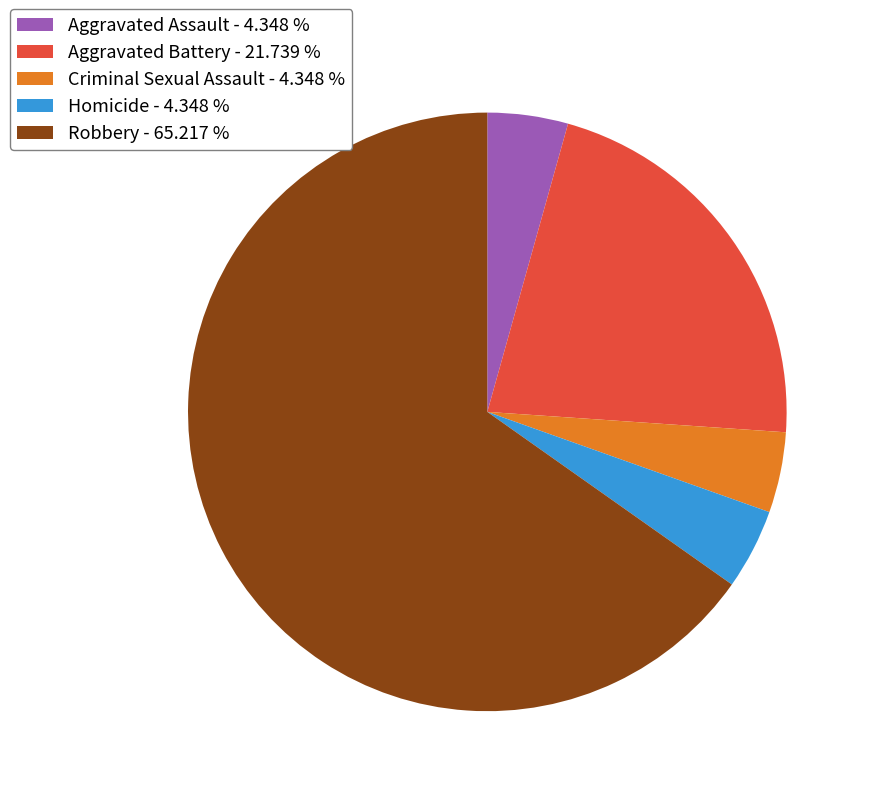

Between Criminal Sexual Assault and Aggravated Battery, which is larger?

Aggravated Battery